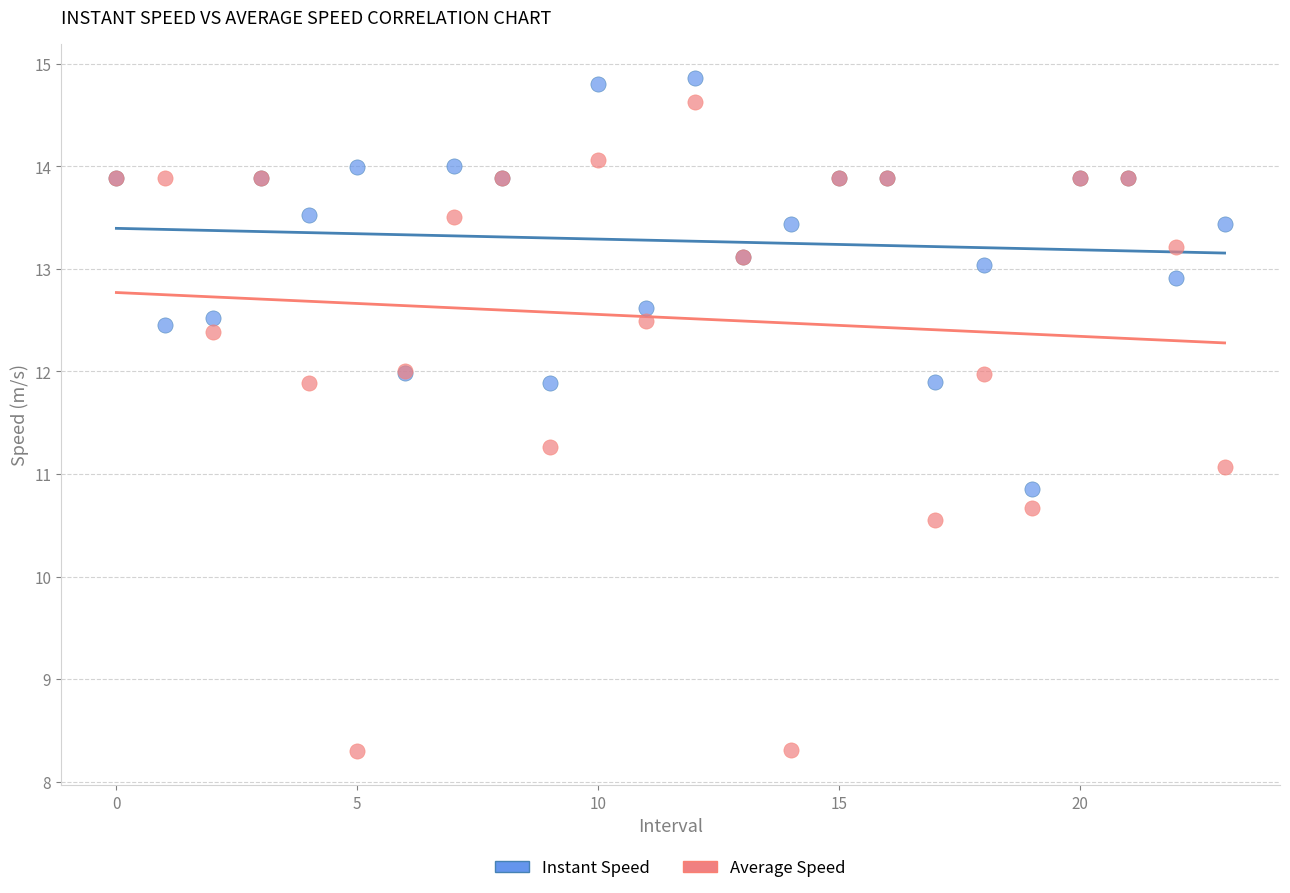

Which series reaches the minimum Y coordinate?

Average Speed